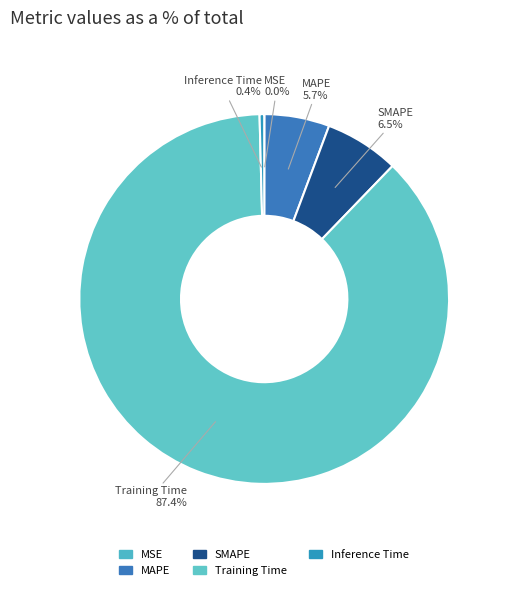

The SMAPE slice represents 12% of the pie. True or false?

False